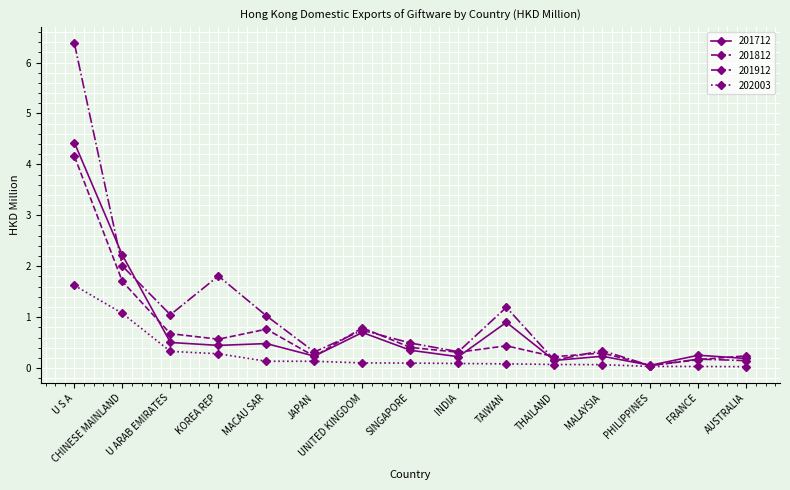

At which category is the sum across all series the highest?

U S A